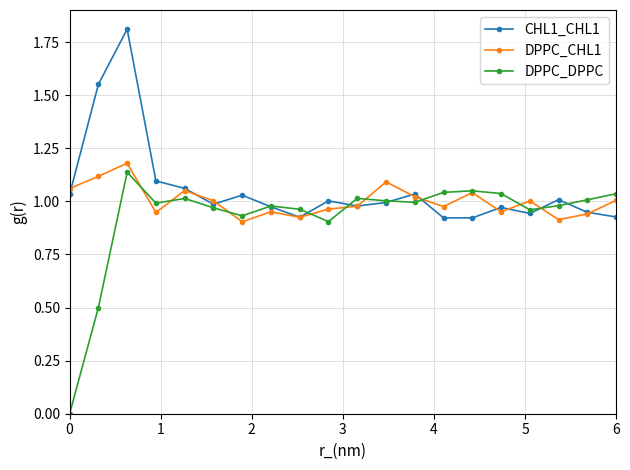

Rank the series by their average value, from highest to lowest.

CHL1_CHL1, DPPC_CHL1, DPPC_DPPC